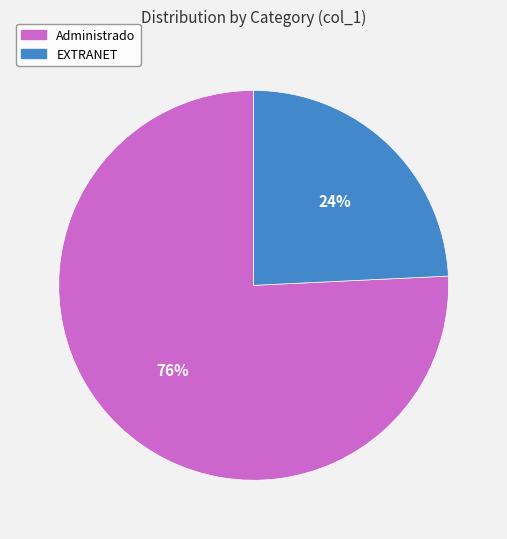

Is there any slice that represents more than half of the pie?

Yes